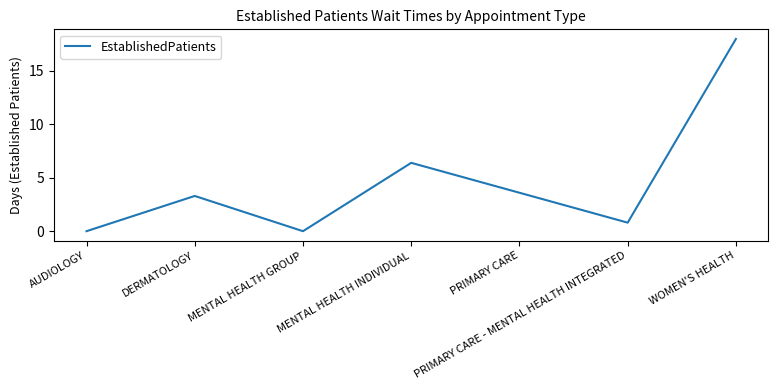

Which category has the highest value across all series?

WOMEN'S HEALTH